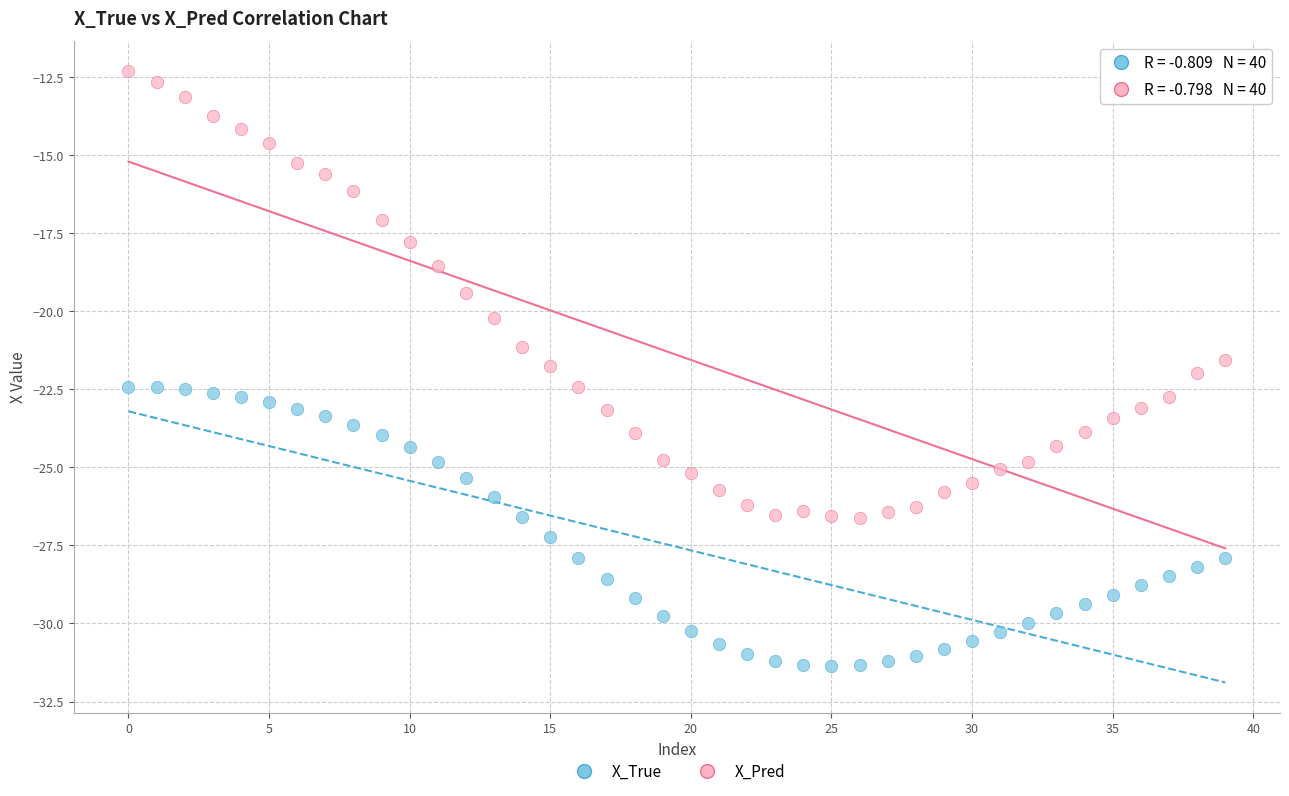

Across all data points, what is the range of Y values (max minus min)?

19.0